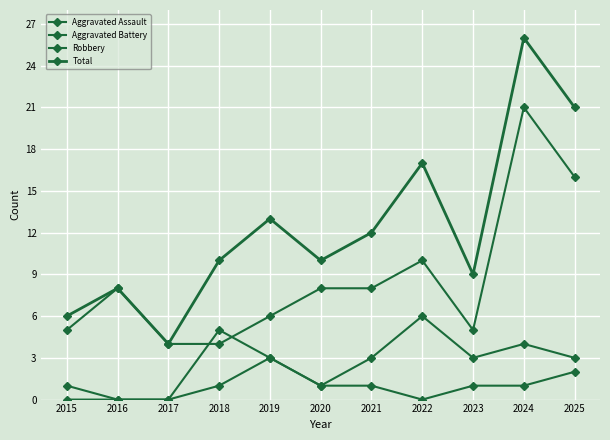

At which label does Robbery first exceed 8?

2022